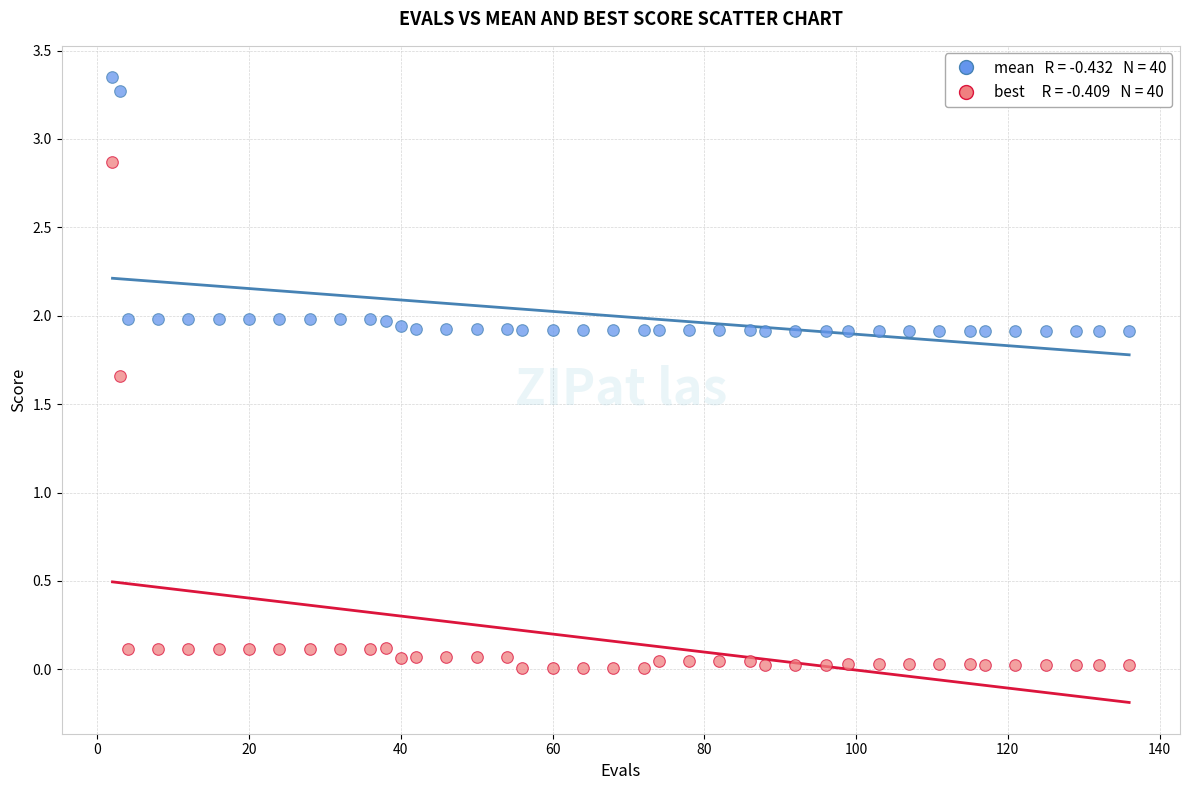

Across all data points, what is the range of X values (max minus min)?

134.0